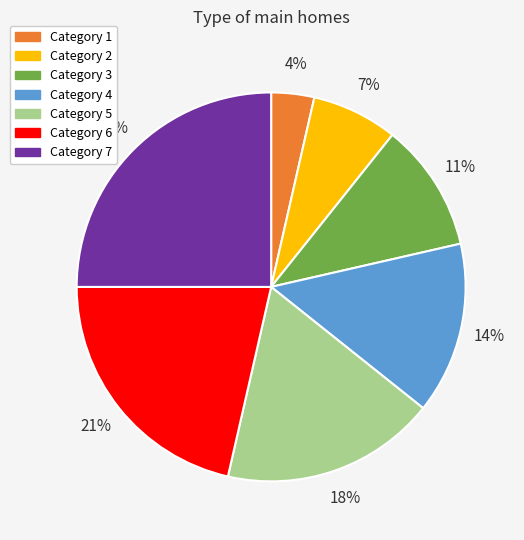

To the nearest percent, what is the average slice percentage?

14%